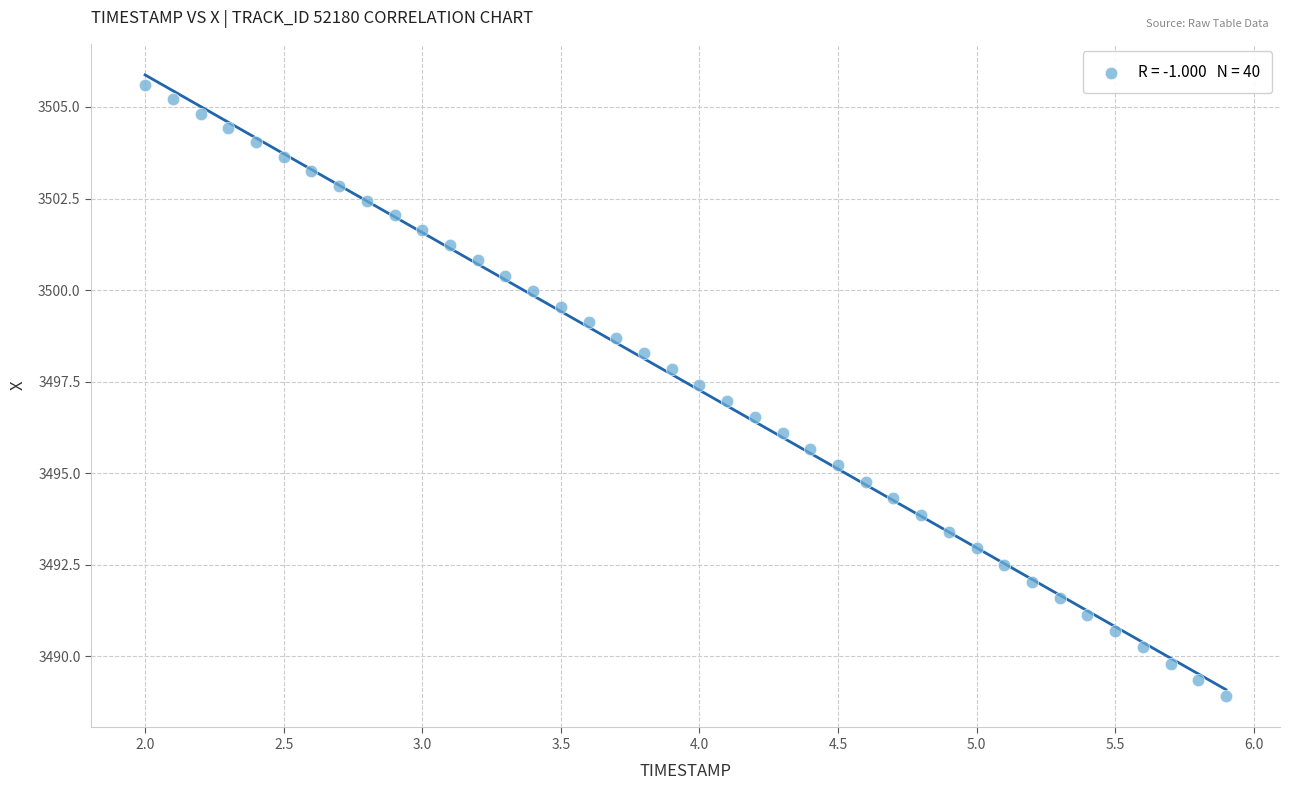

What is the range of Y values (max minus min)?

16.7